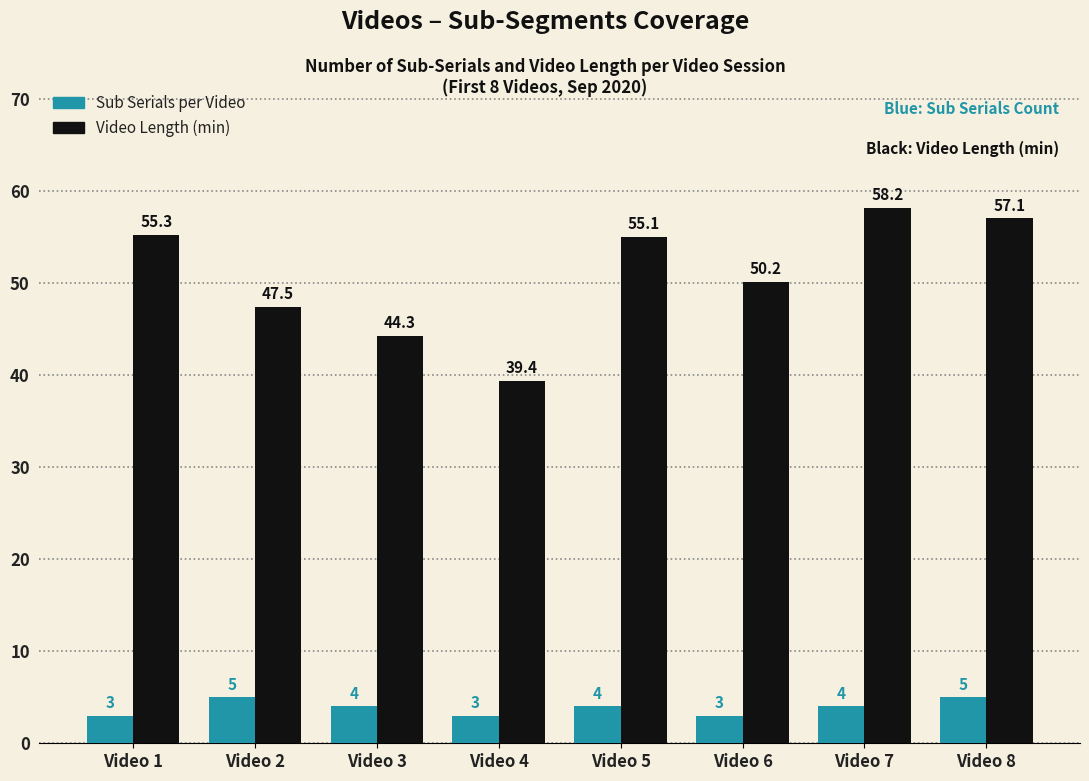

List the labels in order of Video Length (min) value, largest first.

Video 7, Video 8, Video 1, Video 5, Video 6, Video 2, Video 3, Video 4